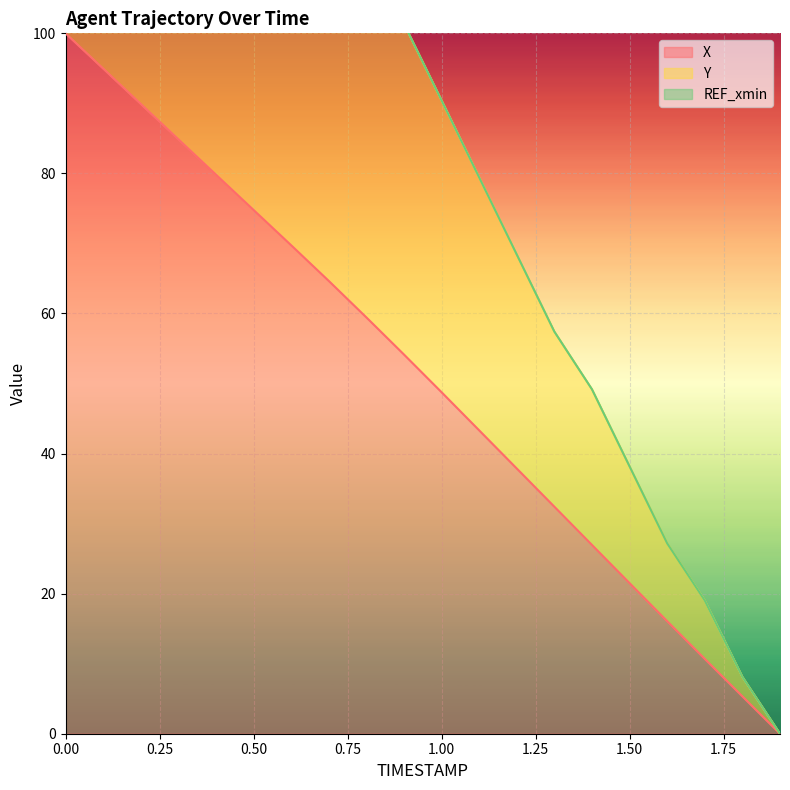

True or false: X and Y cross at least once.

False